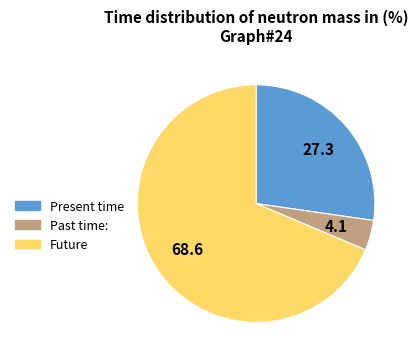

Rank the categories by value from lowest to highest.

Past time:, Present time, Future